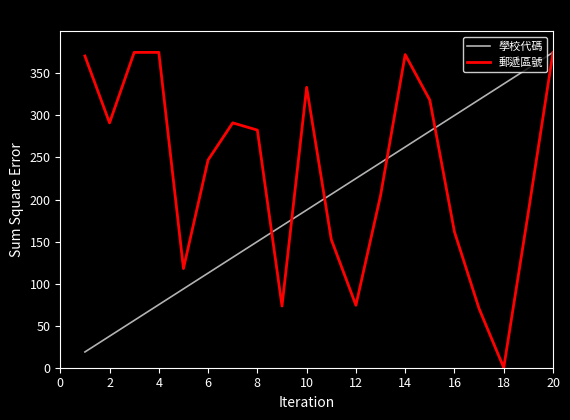

Which series has the largest total across all categories?

郵遞區號